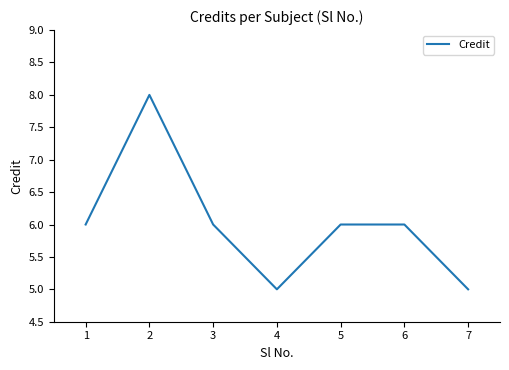

Is it true that the value at 1 is 11?

False